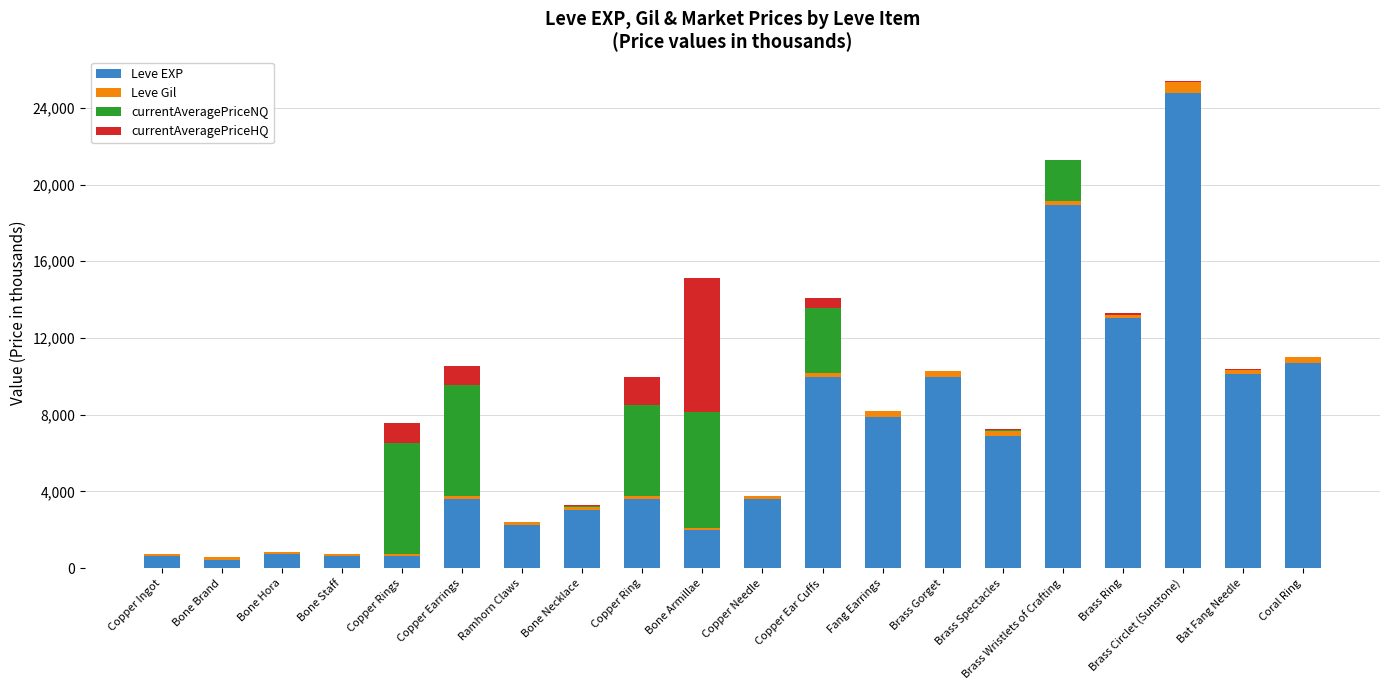

What is the maximum value for Leve EXP?

24790.0